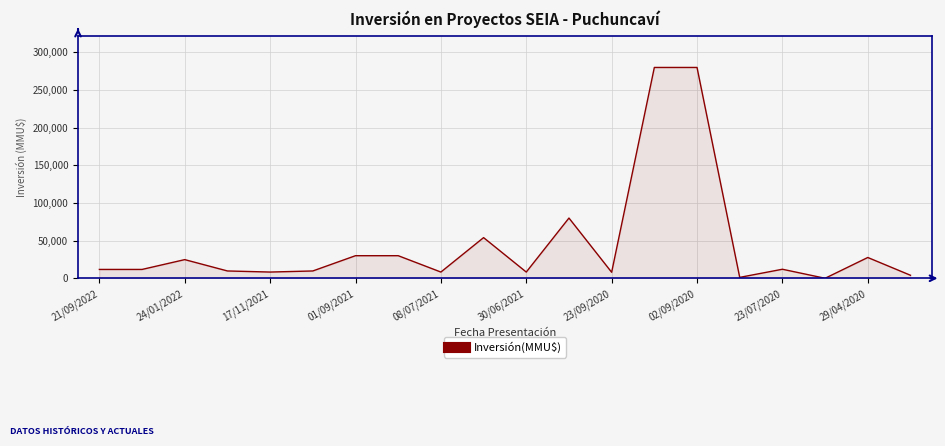

What is the maximum value shown in the chart?

280000